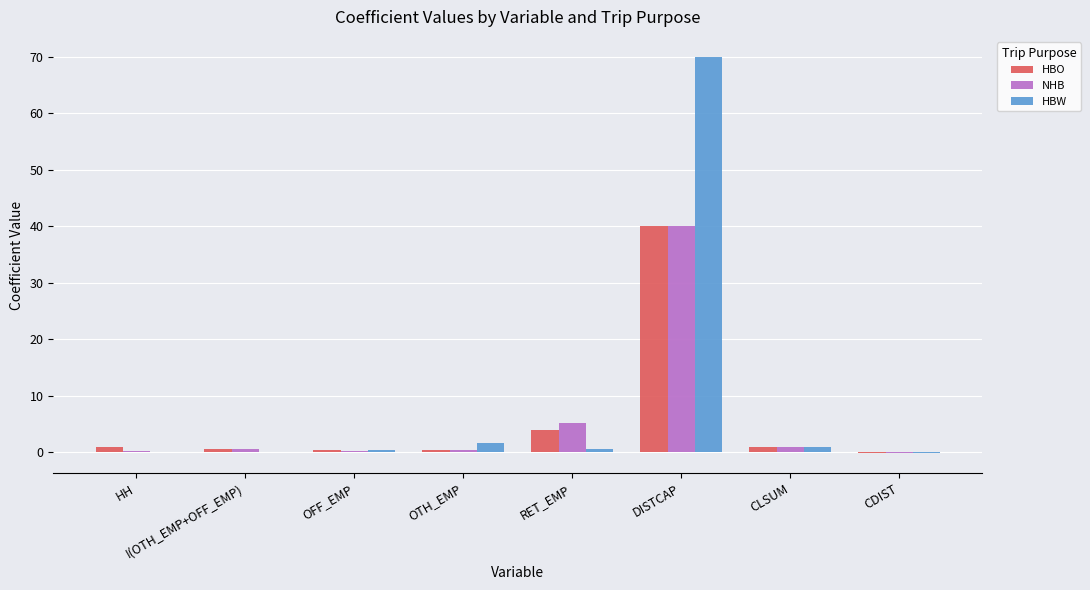

What is the highest value of the HBO series?

40.0